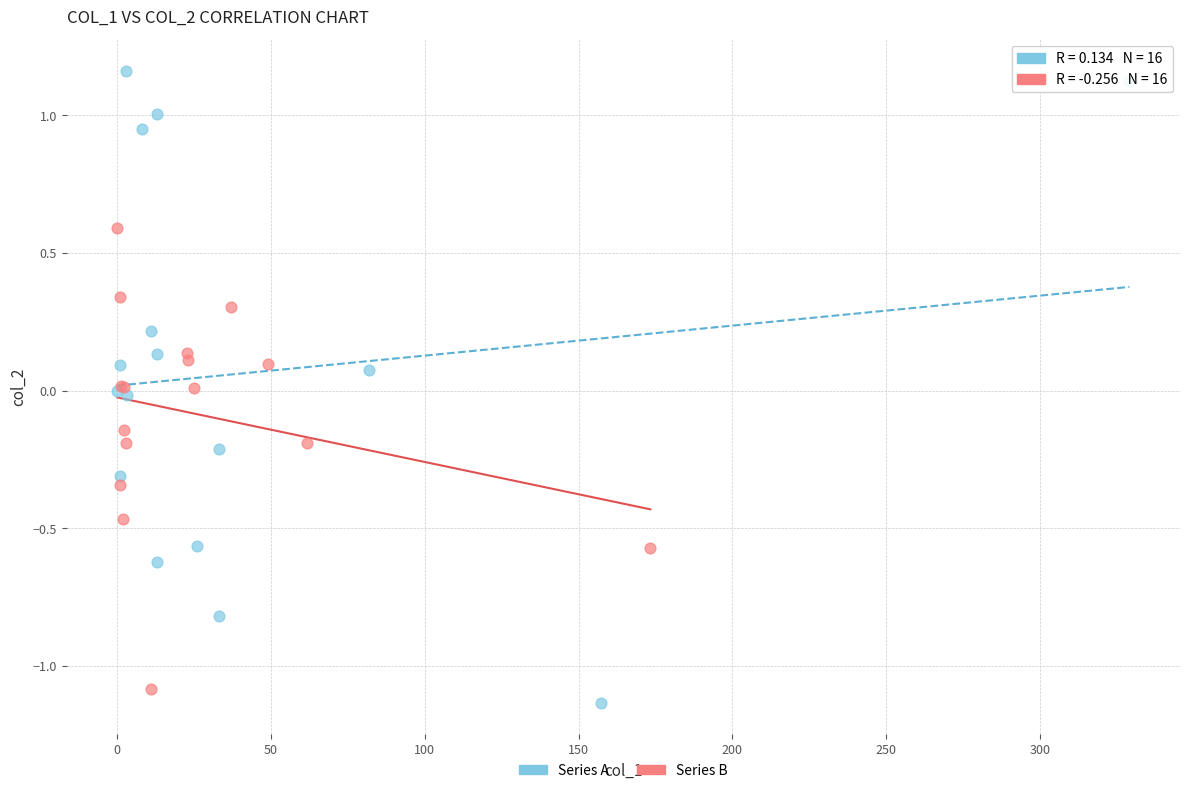

Which series reaches the maximum Y coordinate?

Series A